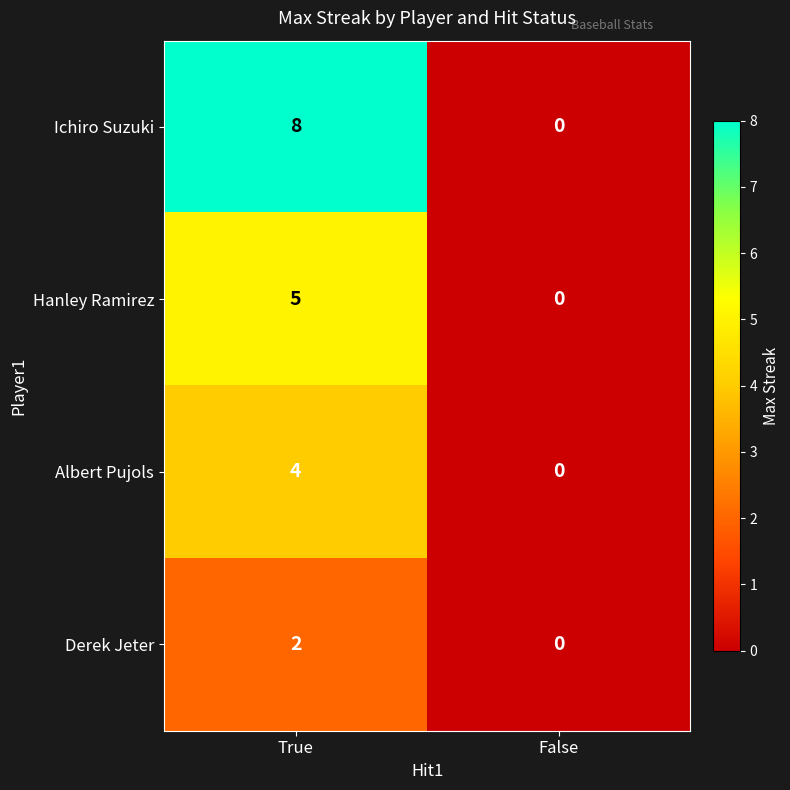

What is the maximum value shown in the chart?

8